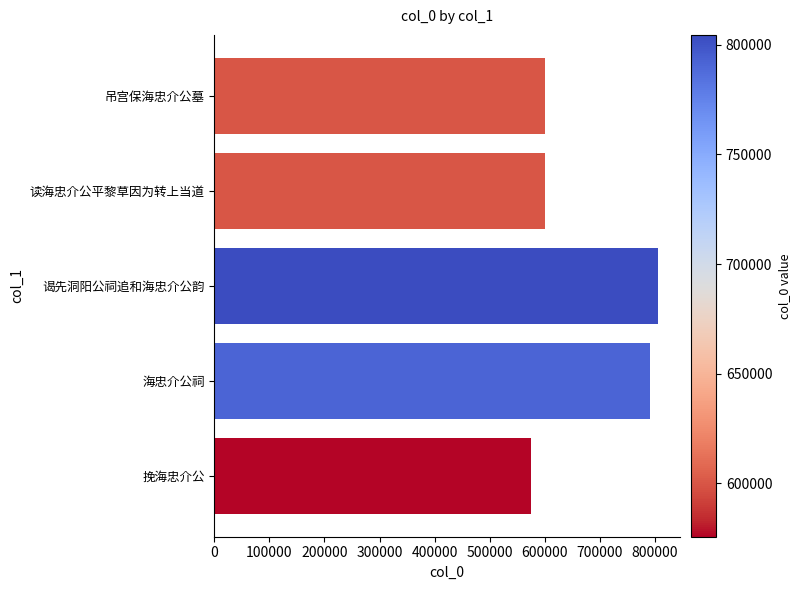

Between 谒先洞阳公祠追和海忠介公韵 and 读海忠介公平黎草因为转上当道, which is larger?

谒先洞阳公祠追和海忠介公韵